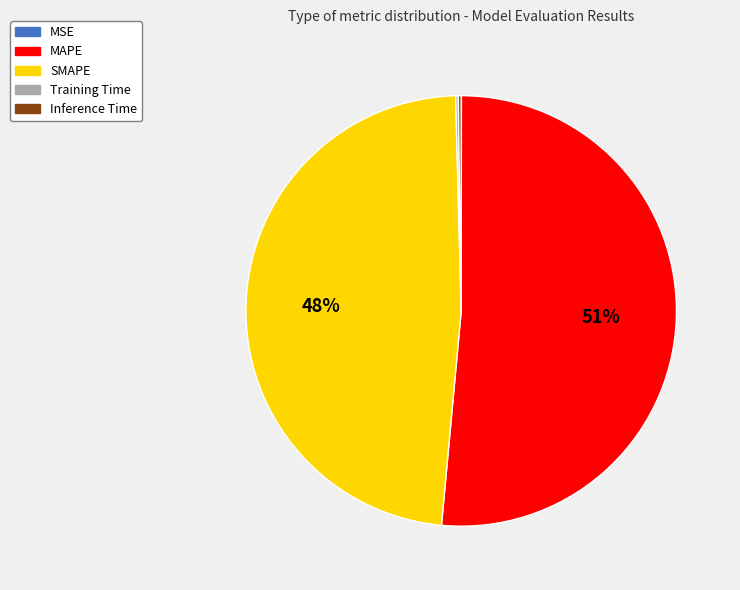

What is the largest slice in the pie chart?

MAPE